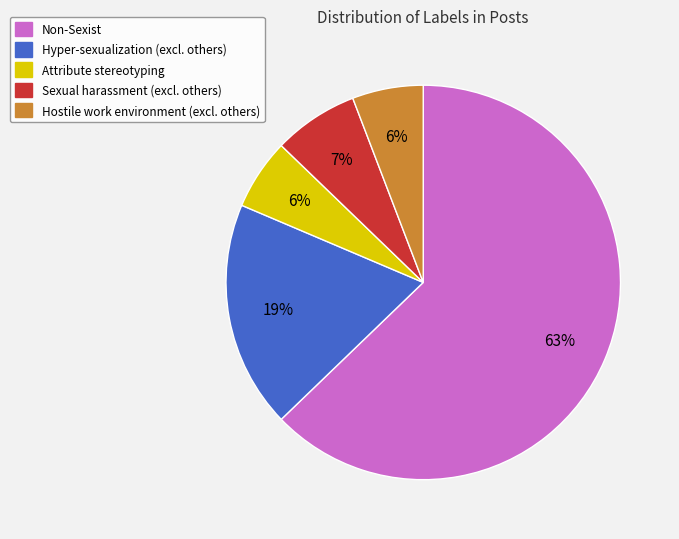

How many segments does this pie chart have?

5